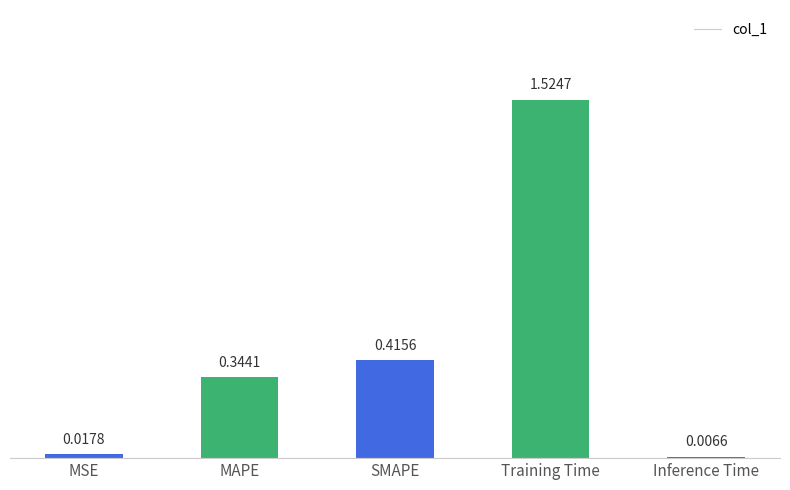

At which label is the value closest to 0?

Inference Time